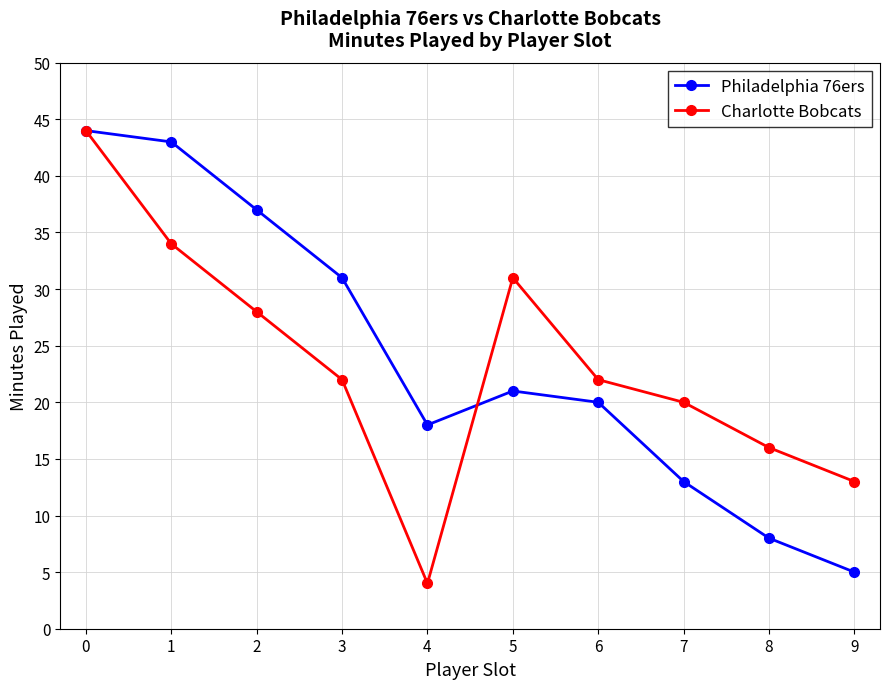

Which series changed the most between 3 and 9?

Philadelphia 76ers